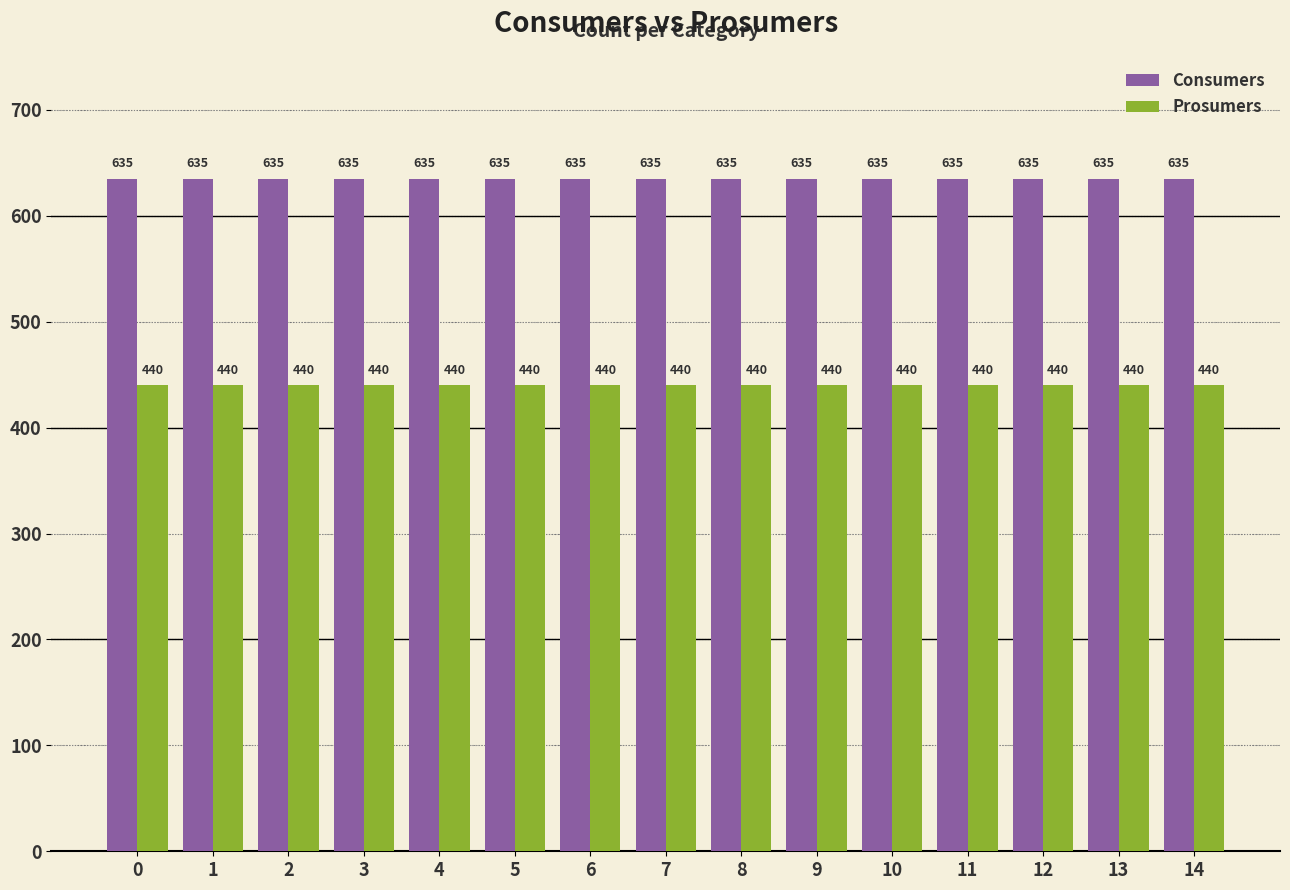

What is the value of the Consumers bar at the 2nd from the left?

635